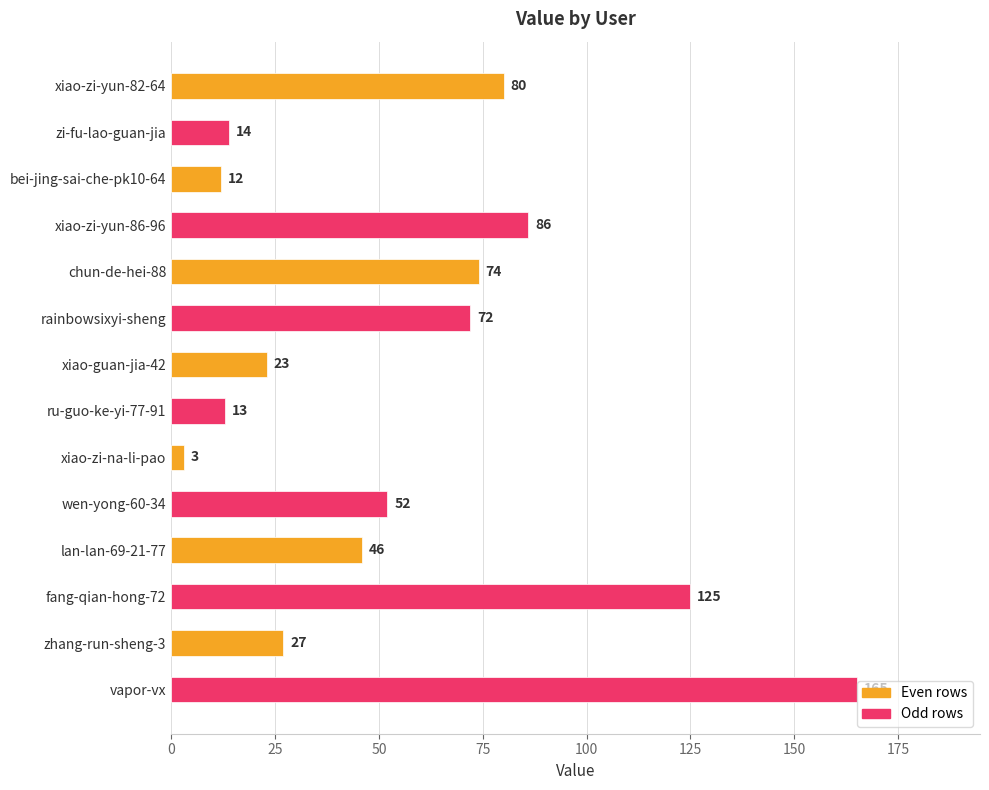

What position from the bottom is xiao-zi-na-li-pao?

6